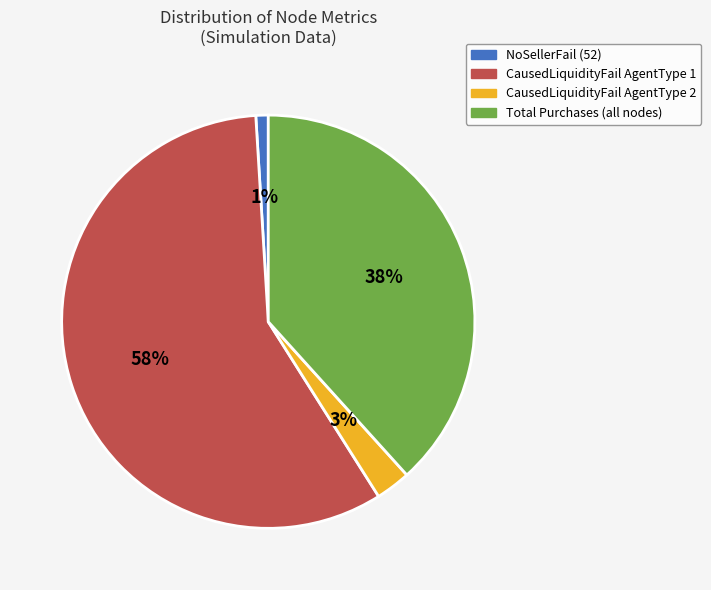

The Total Purchases (all nodes) slice represents 25% of the pie. True or false?

False